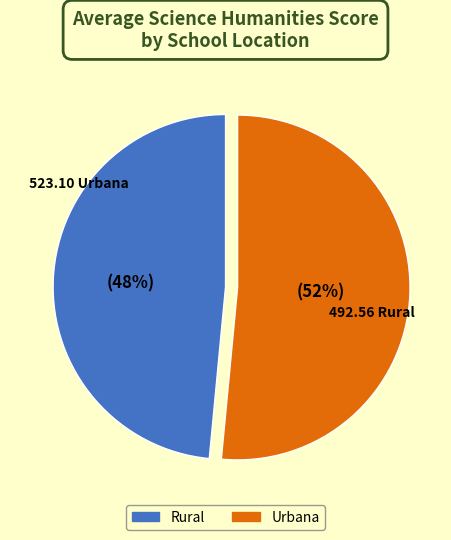

To the nearest percent, what percentage of the pie is Urbana?

52%